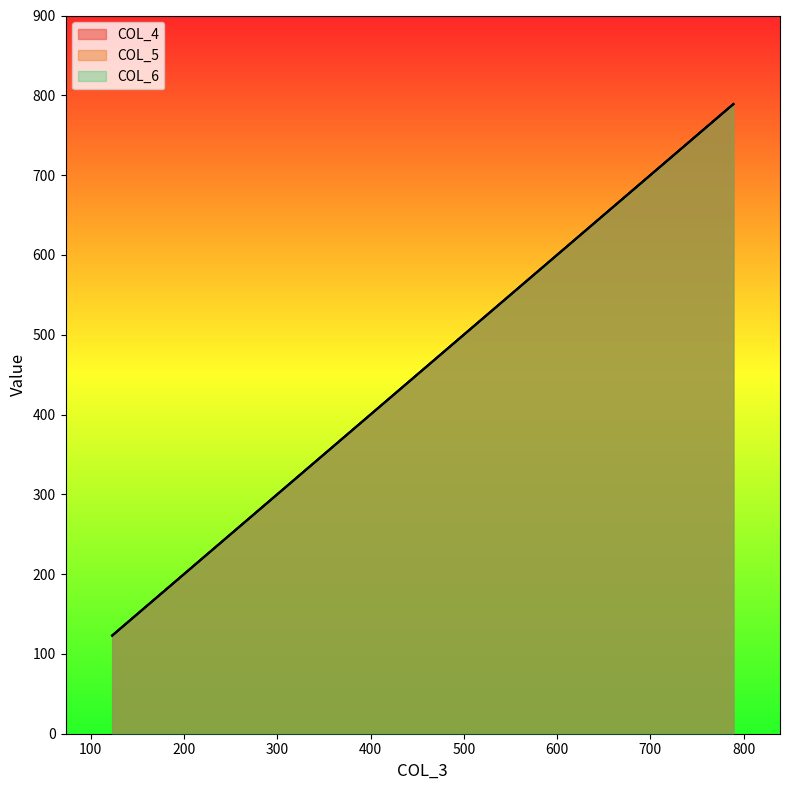

At which label does COL_4 reach its peak?

789